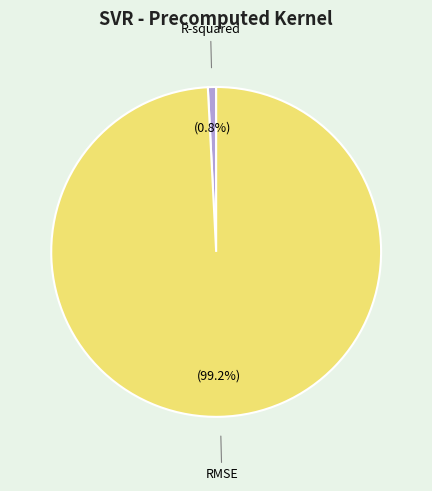

Does any single category account for the majority?

Yes